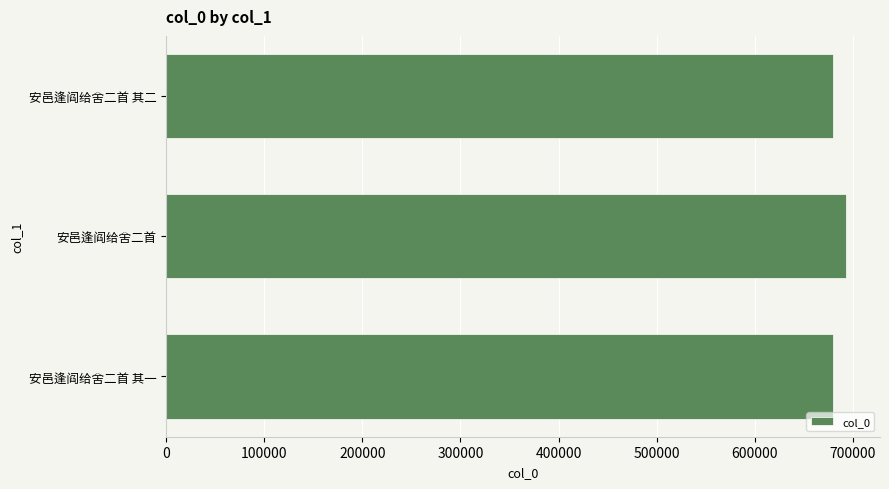

The value at 安邑逢阎给舍二首 其二 is 979898. True or false?

False